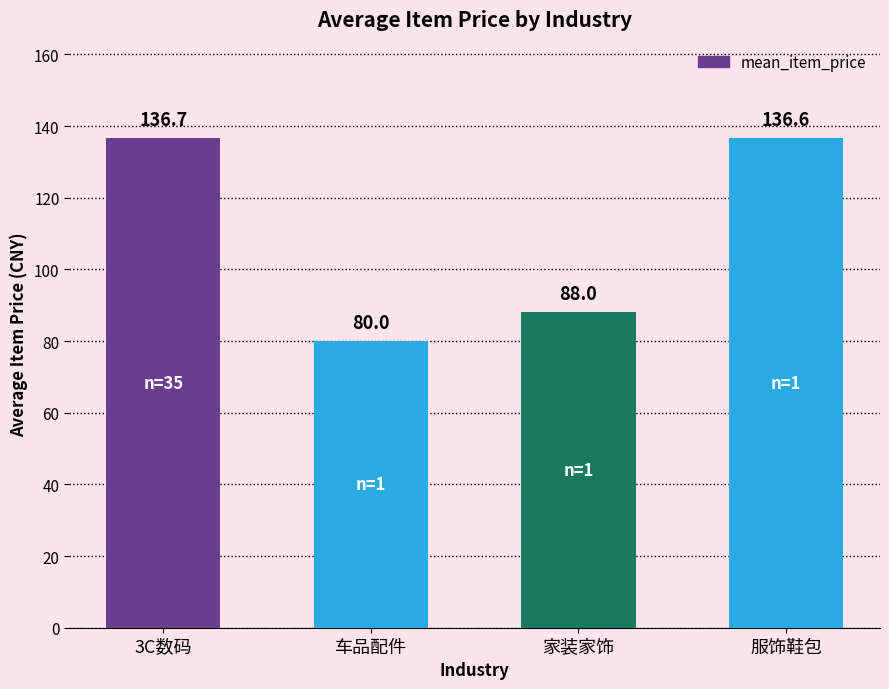

Rank the categories by value from highest to lowest.

3C数码, 服饰鞋包, 家装家饰, 车品配件